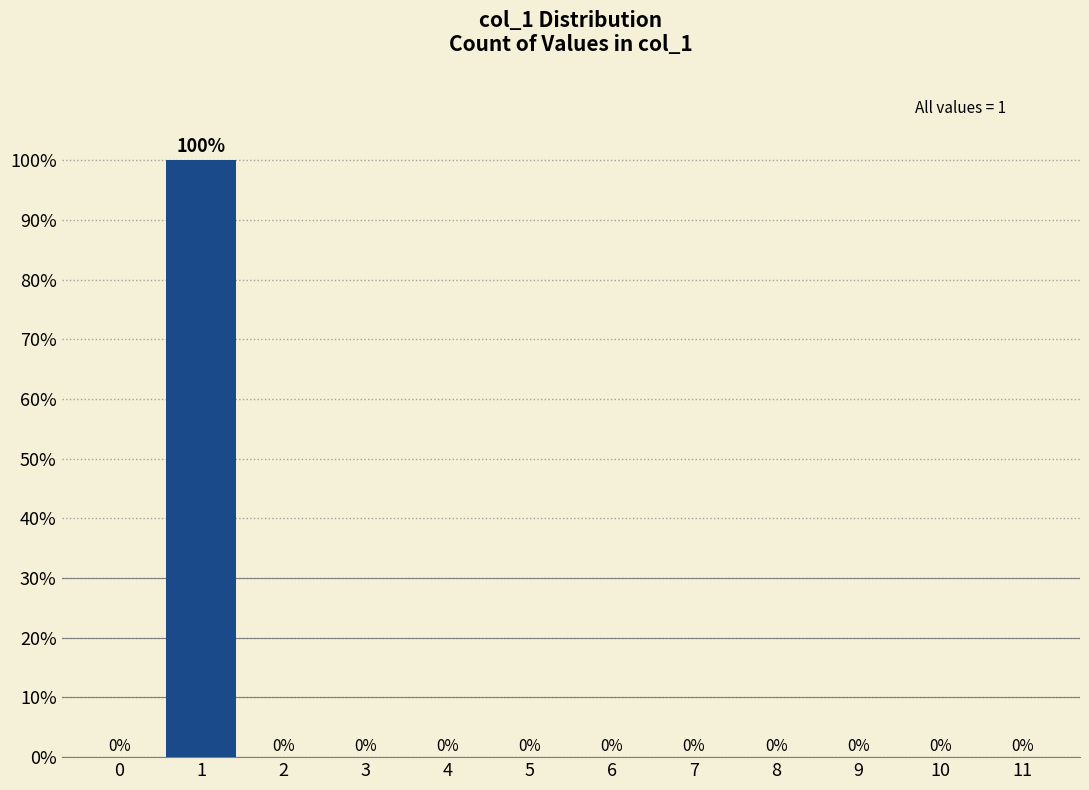

Reading left to right, list all the values displayed in this chart.

0=0	1=100	2=0	3=0	4=0	5=0	6=0	7=0	8=0	9=0	10=0	11=0